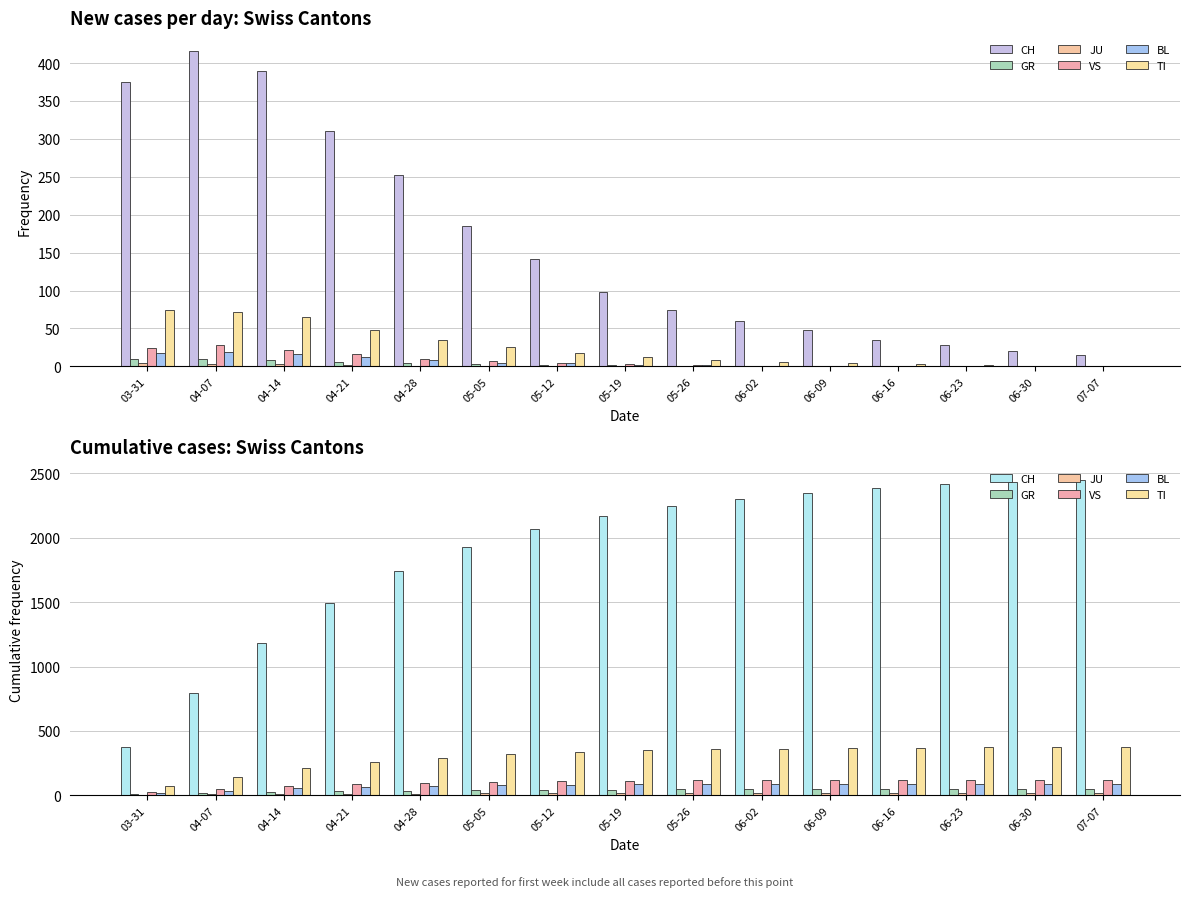

Which series has the largest total across all categories?

CH